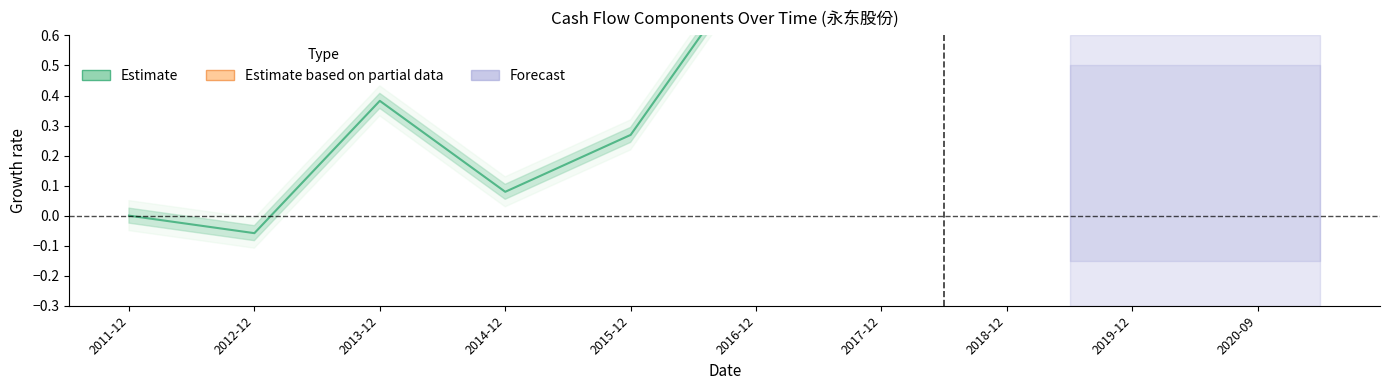

What is the value of the 4th point from the left?

0.1